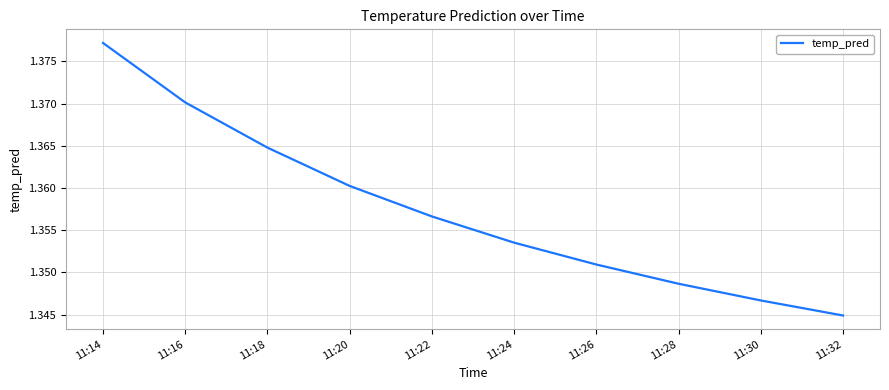

What is the ratio of the value at 11:14 to the value at 11:30?

1.0